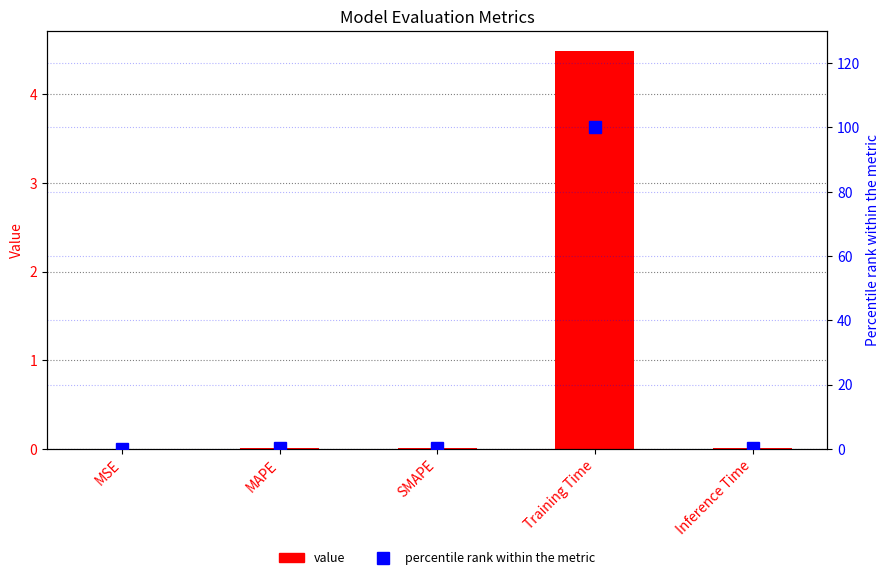

How many groups of bars are there?

5